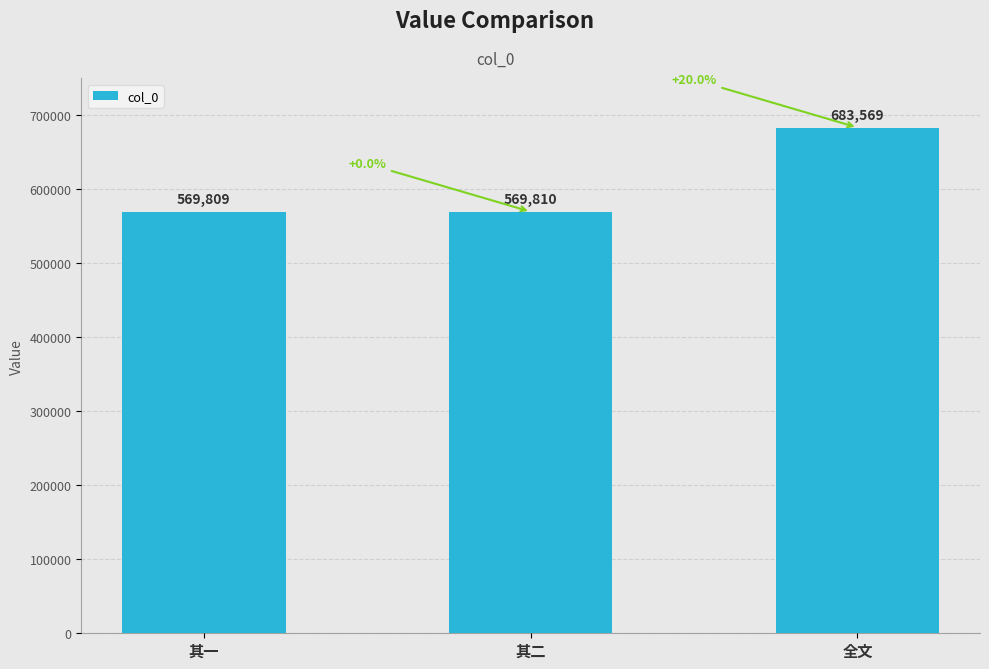

Are the bars horizontal?

No